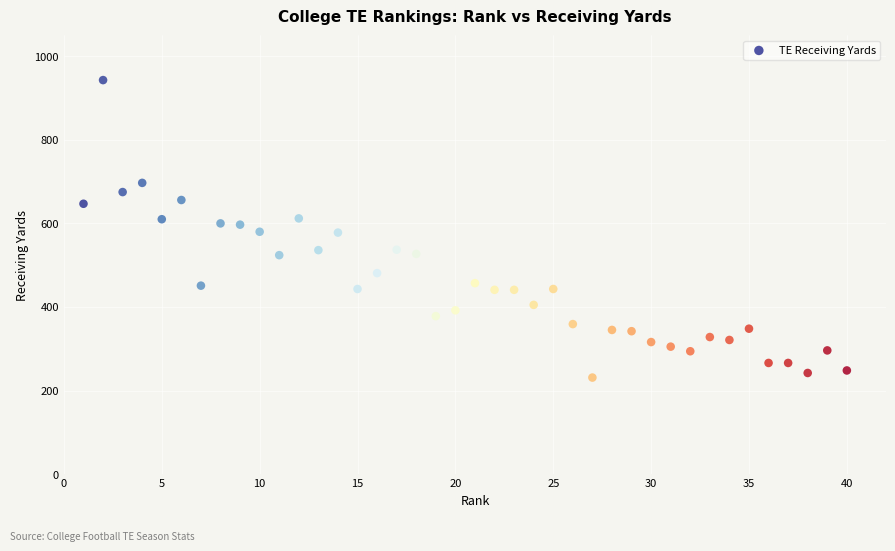

What is the range of Y values (max minus min)?

712